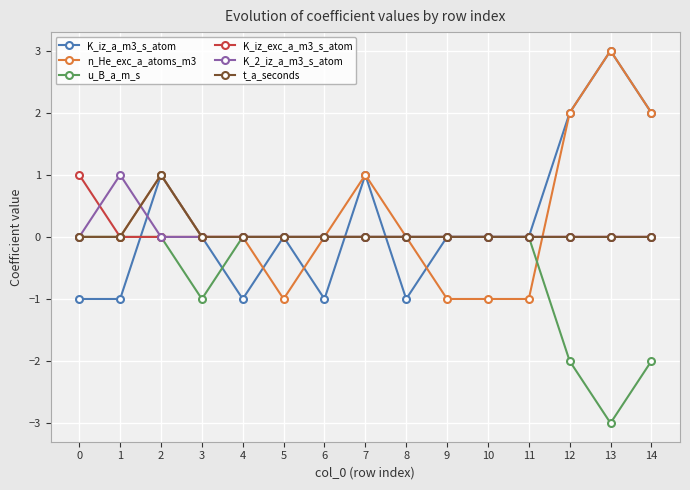

How many series are shown in this chart?

6